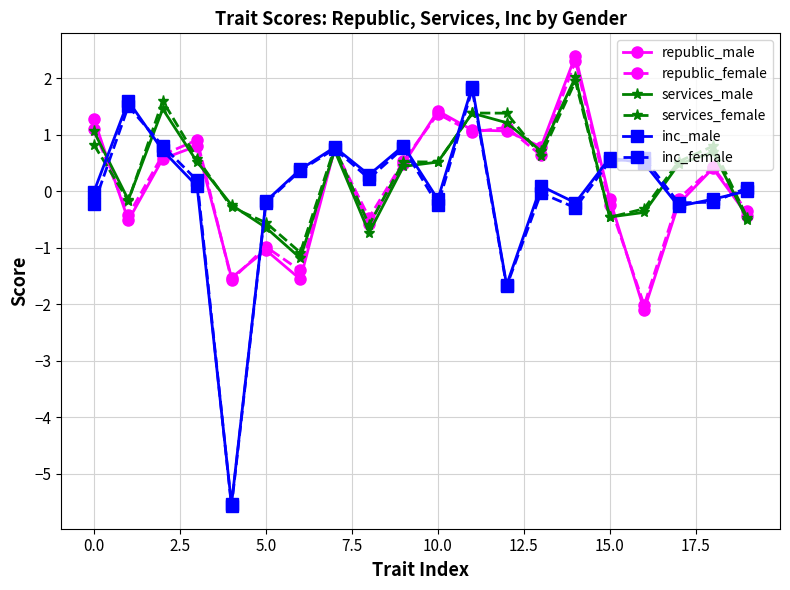

What is the value of the services_male point at the 20th from the left?

-0.5